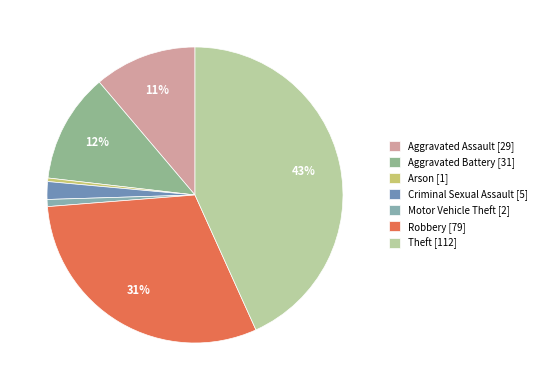

What is the change in value from Aggravated Assault to Theft?

+83